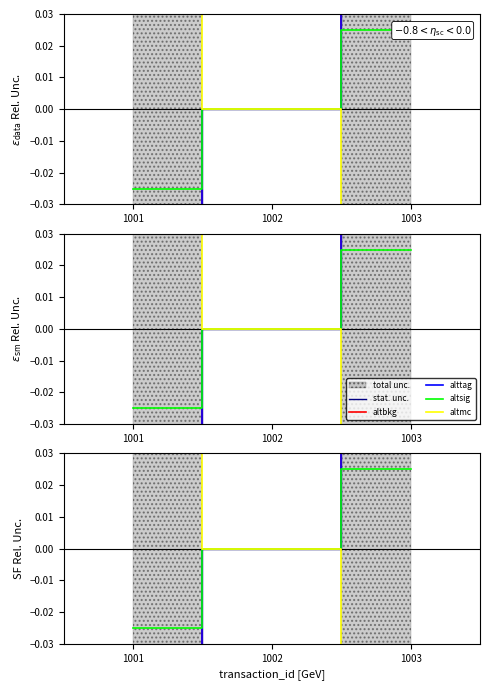

At how many categories does at least one series exceed 0?

2